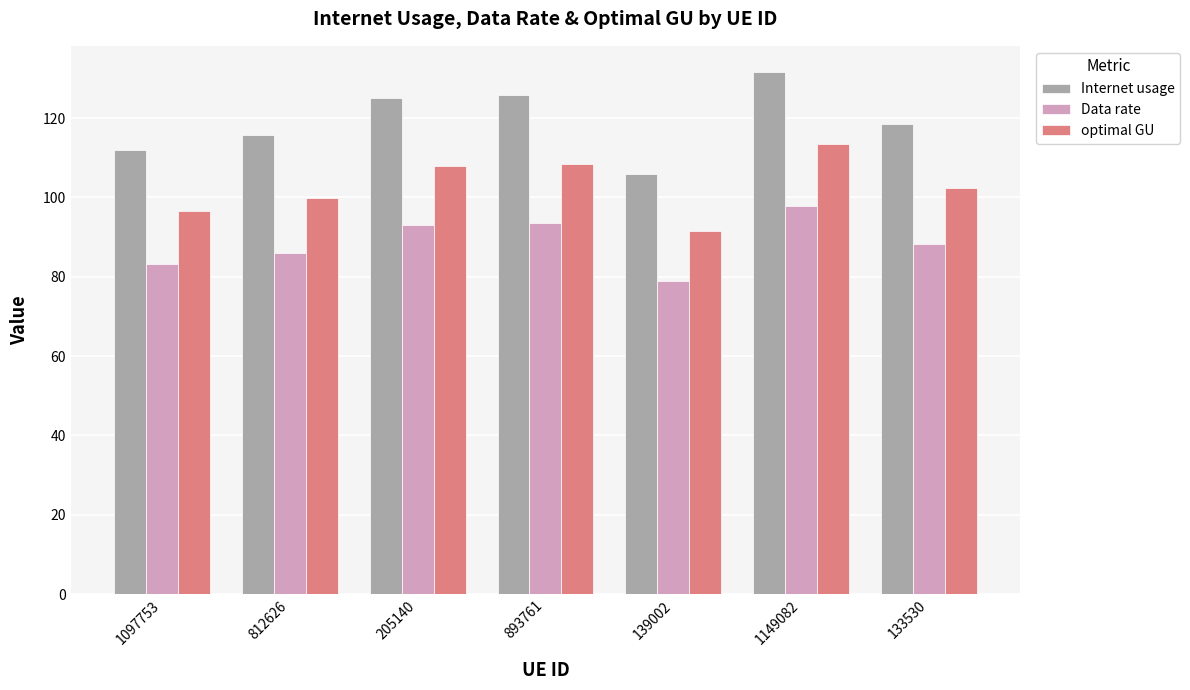

At which label does optimal GU reach its minimum?

139002